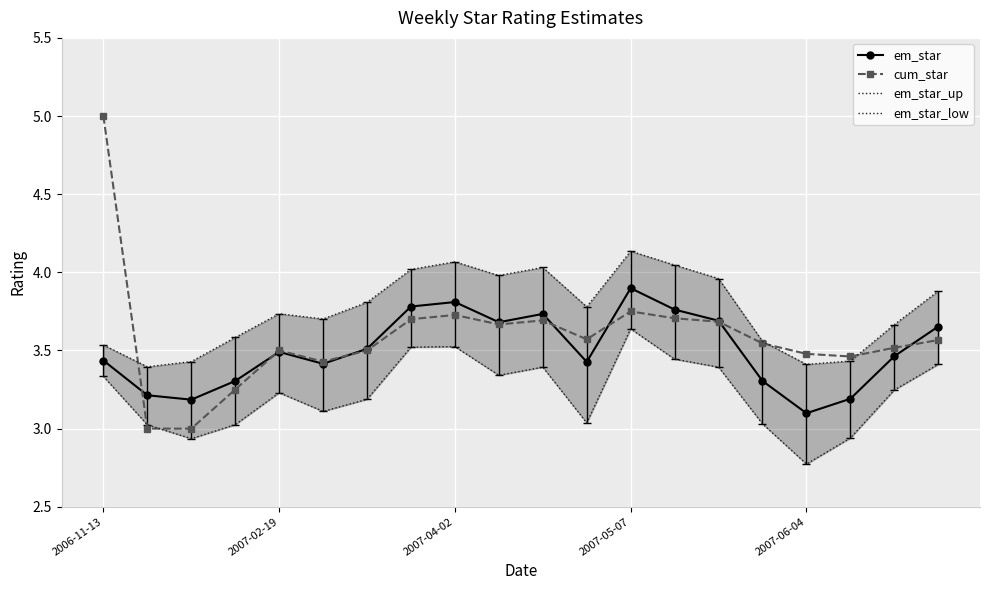

Reading left to right, transcribe all the data shown in this chart.

em_star: 3.4	3.2	3.2	3.3	3.5	3.4	3.5	3.8	3.8	3.7	3.7	3.4	3.9	3.8	3.7	3.3	3.1	3.2	3.5	3.7
cum_star: 5.0	3.0	3.0	3.2	3.5	3.4	3.5	3.7	3.7	3.7	3.7	3.6	3.8	3.7	3.7	3.5	3.5	3.5	3.5	3.6
em_star_up: 3.5	3.4	3.4	3.6	3.7	3.7	3.8	4.0	4.1	4.0	4.0	3.8	4.1	4.0	4.0	3.6	3.4	3.4	3.7	3.9
em_star_low: 3.3	3.0	2.9	3.0	3.2	3.1	3.2	3.5	3.5	3.3	3.4	3.0	3.6	3.4	3.4	3.0	2.8	2.9	3.2	3.4